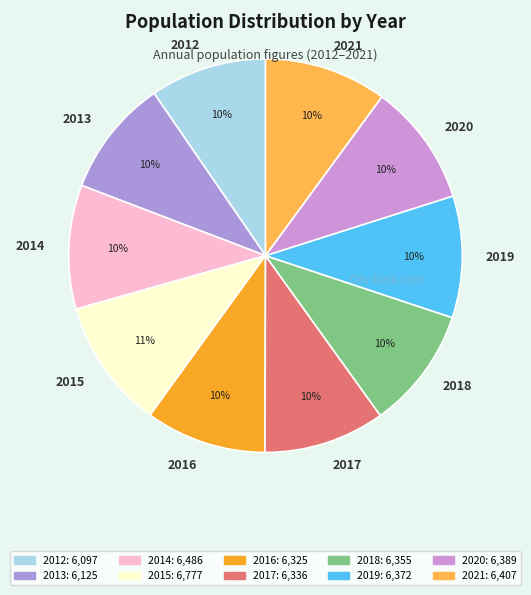

Is the sum of 2020 and 2017 greater than half?

No